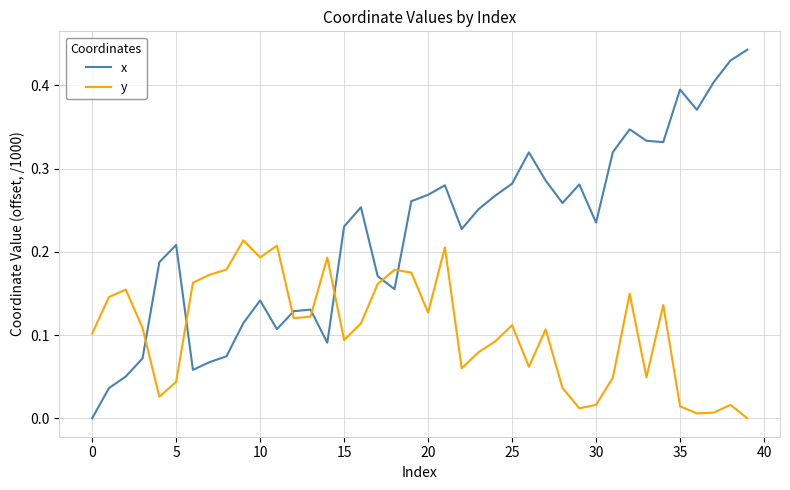

Which series has the largest total across all categories?

x